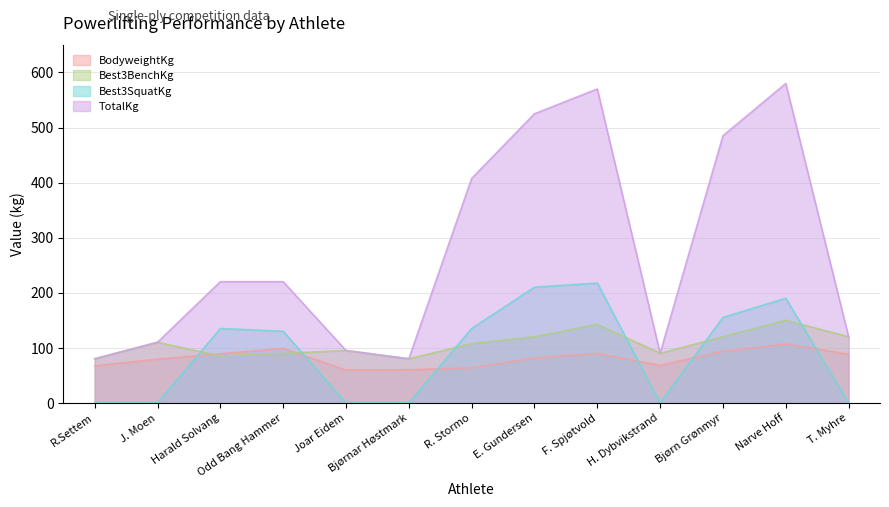

After their last crossing, which series has the higher values: Best3SquatKg or BodyweightKg?

BodyweightKg